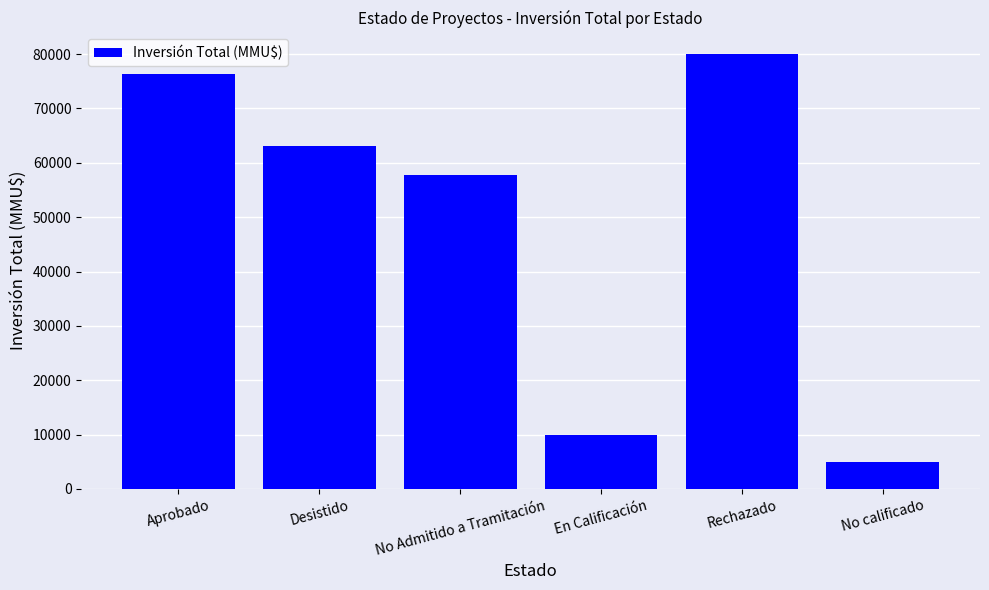

Which category has the highest value across all series?

Rechazado